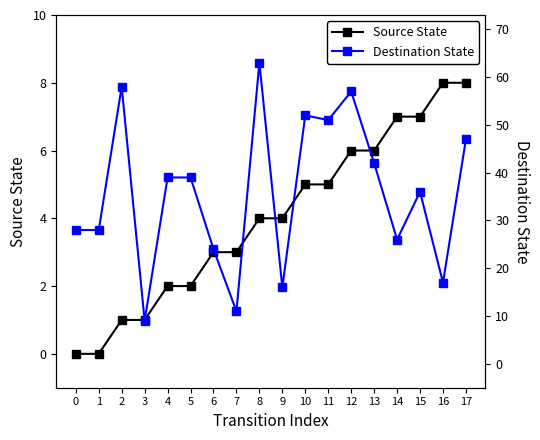

Which series has the largest range (max minus min)?

Destination State